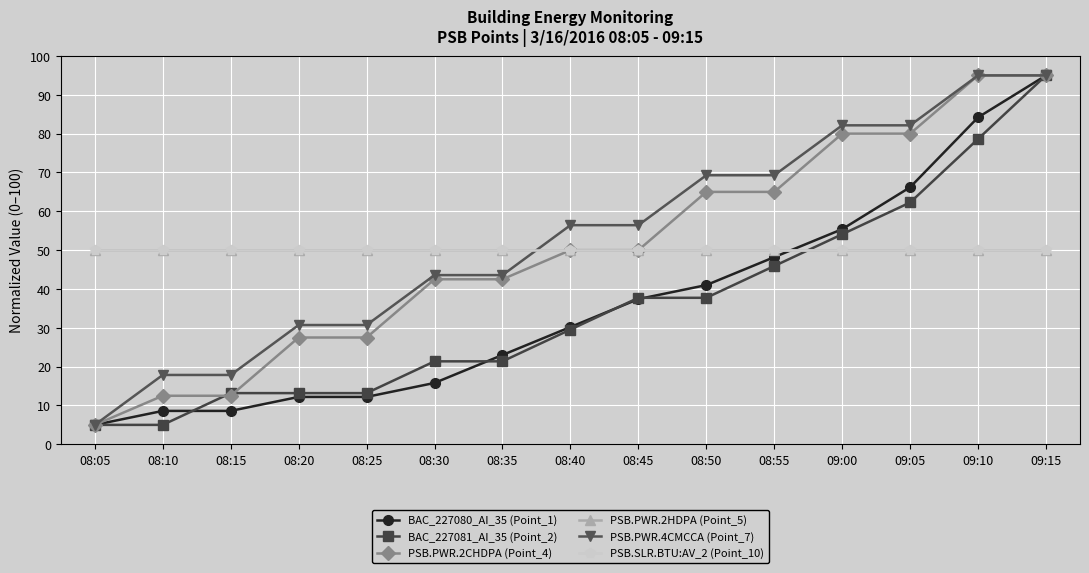

What is the label of the 11th point from the right?

08:25